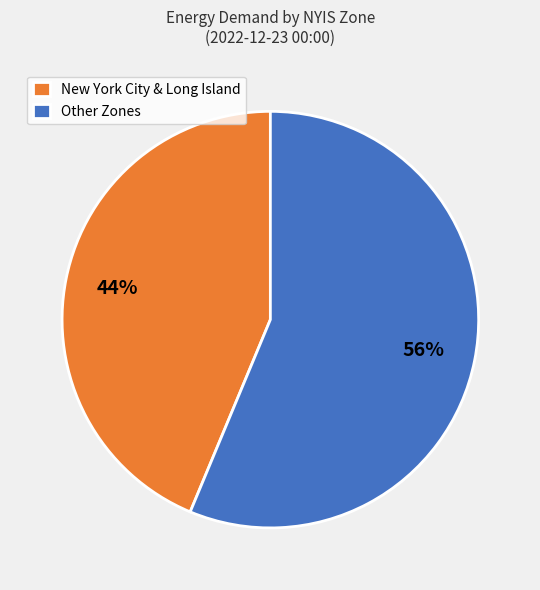

Rank the categories by value from highest to lowest.

Other Zones, New York City & Long Island